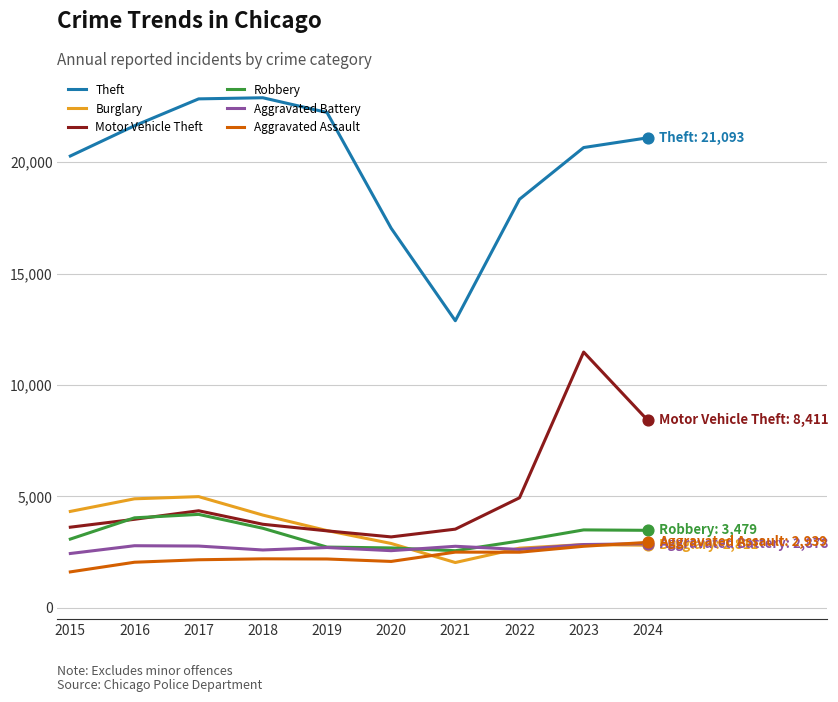

Which series changed the most between 2019 and 2023?

Motor Vehicle Theft